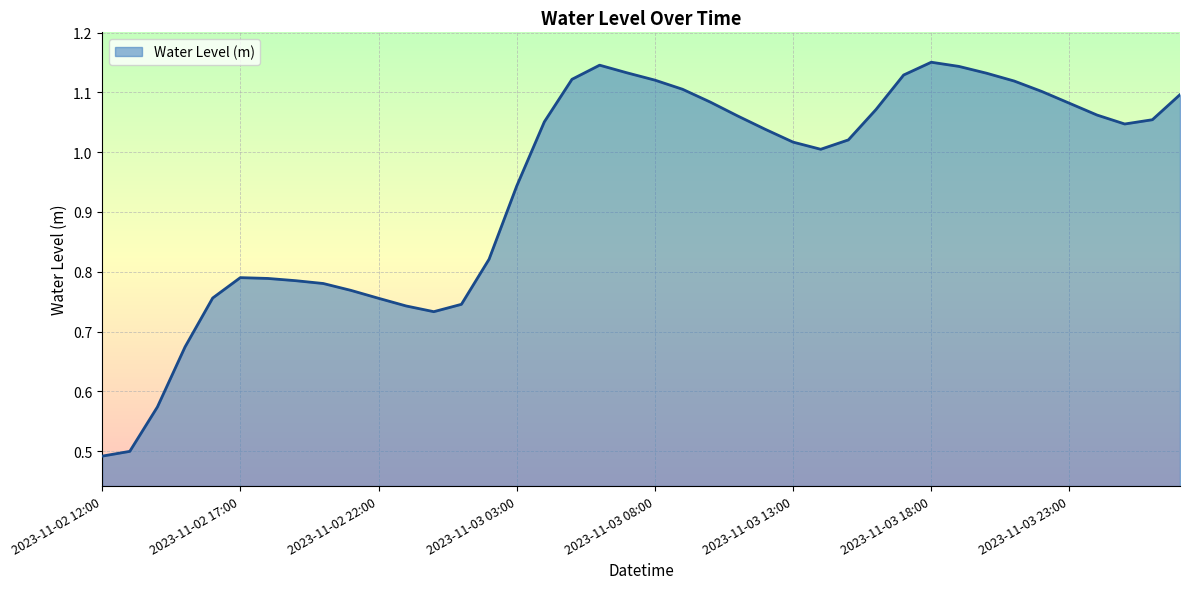

What is the average value?

0.9